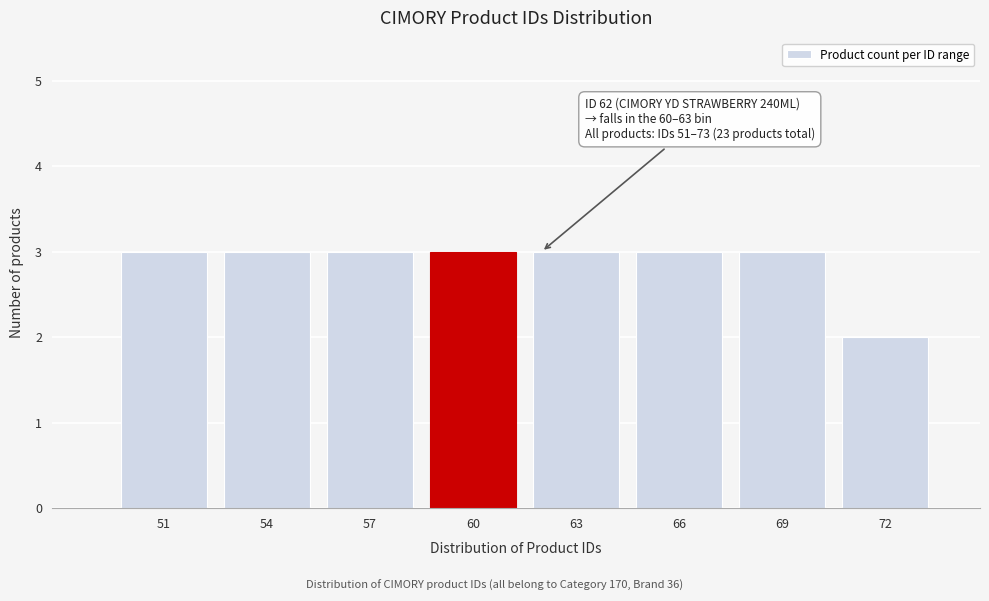

Reading right to left, extract all data points from this chart.

2	3	3	3	3	3	3	3